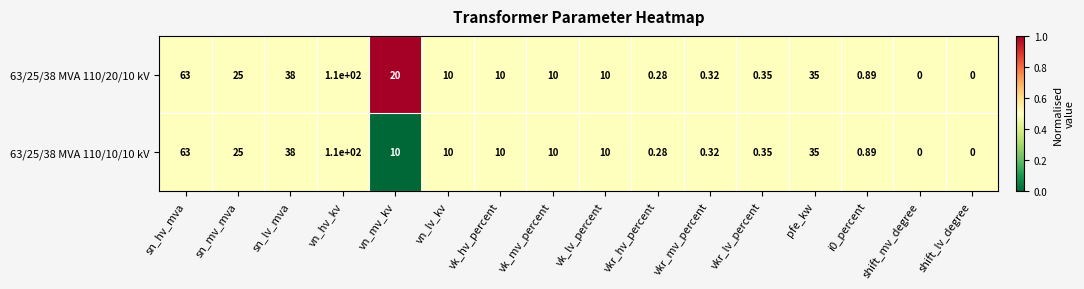

At which label does 63/25/38 MVA 110/20/10 kV reach its peak?

vn_hv_kv